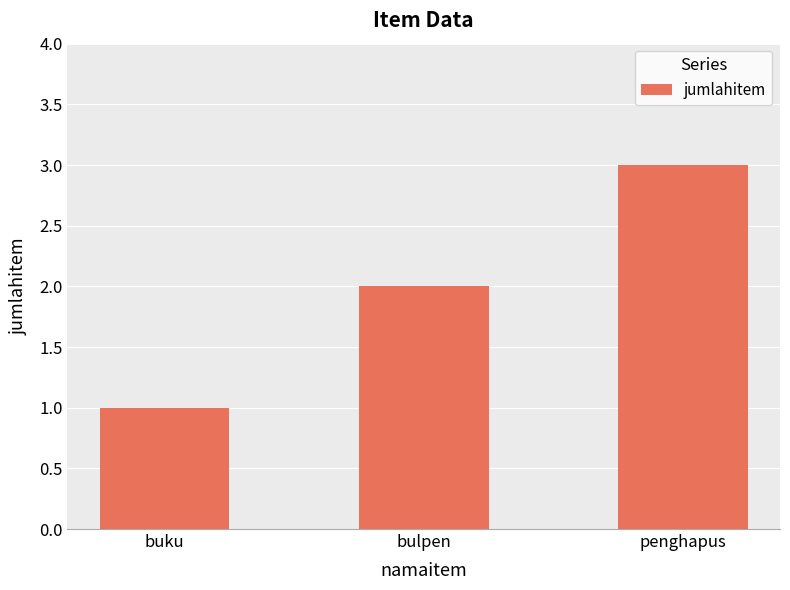

What is the difference between the maximum and second lowest values?

1